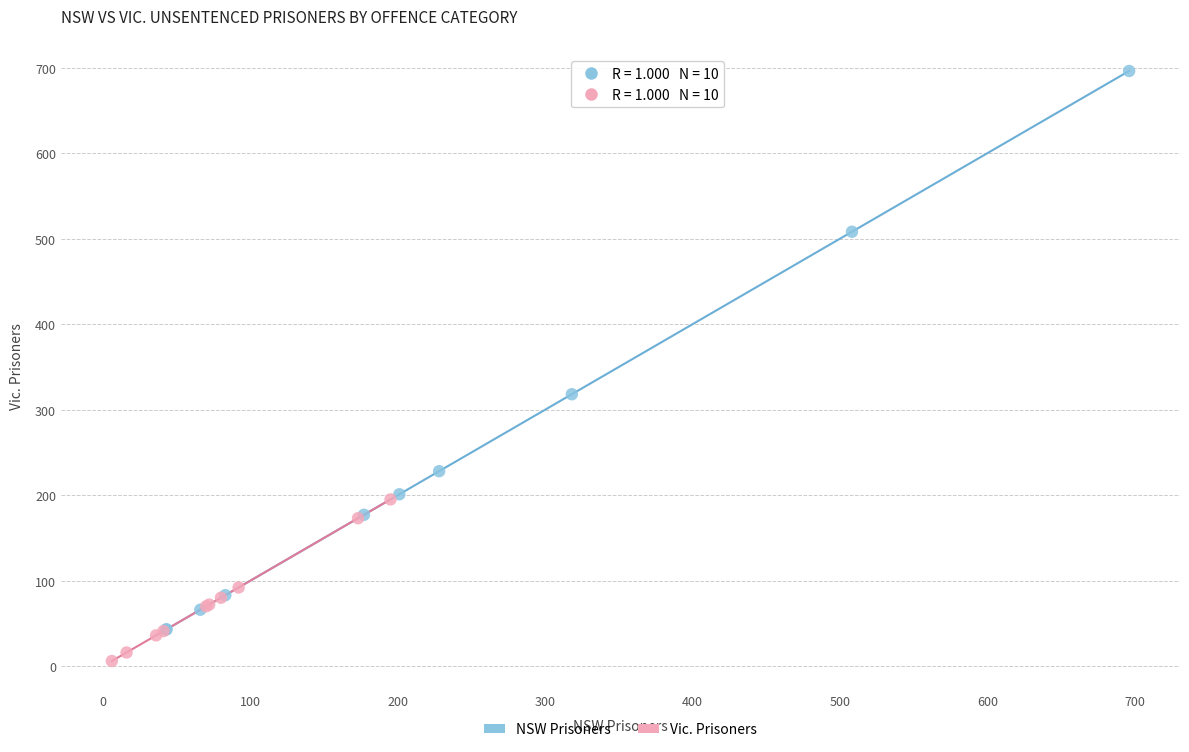

Which series reaches the minimum Y coordinate?

Vic. Prisoners